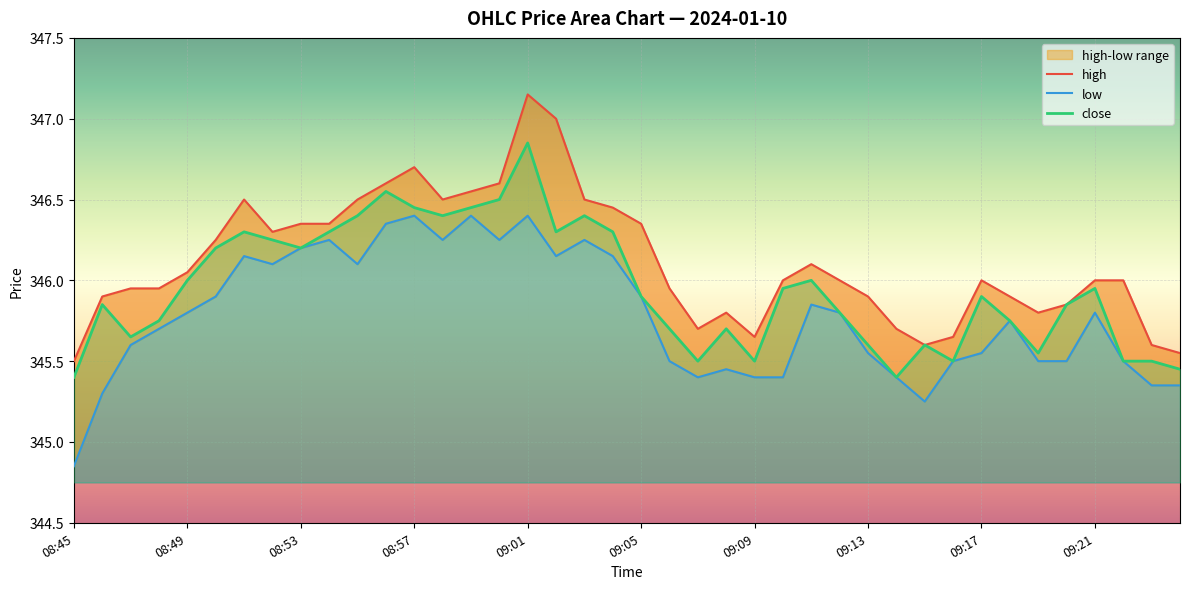

True or false: close has a value of 458.8 at 08:57.

False